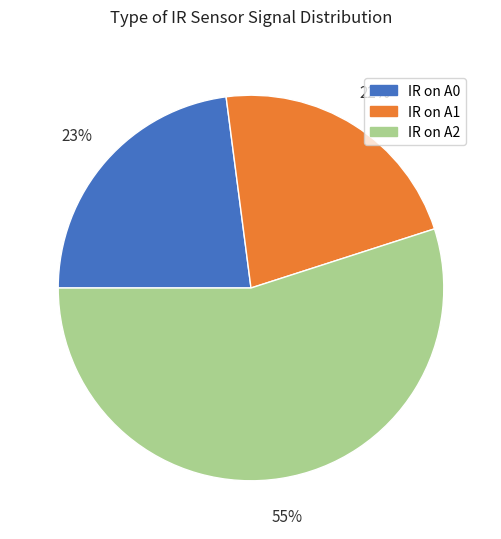

How many segments does this pie chart have?

3